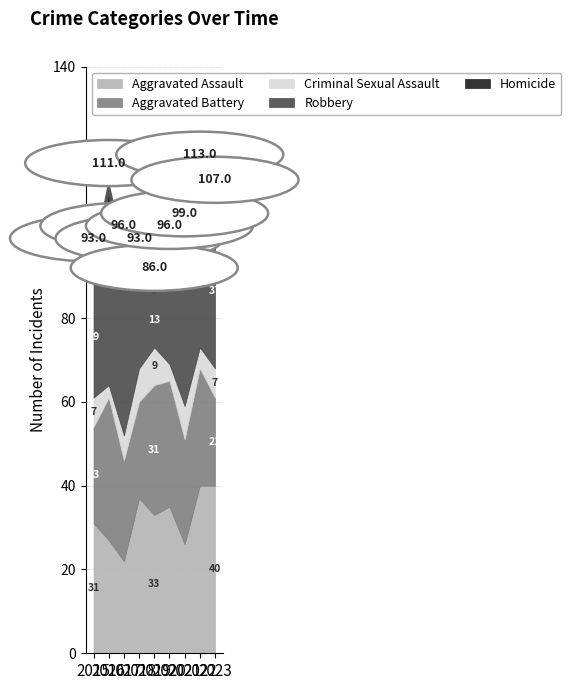

In Homicide, how many points are lower than both neighbors (excluding endpoints)?

1